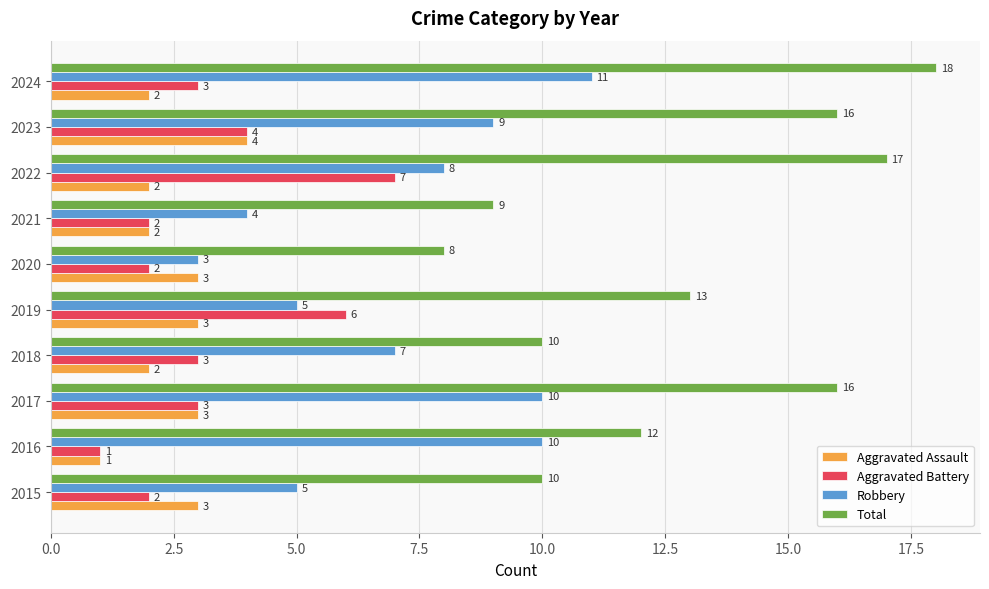

Read the Total value at 2015.

10